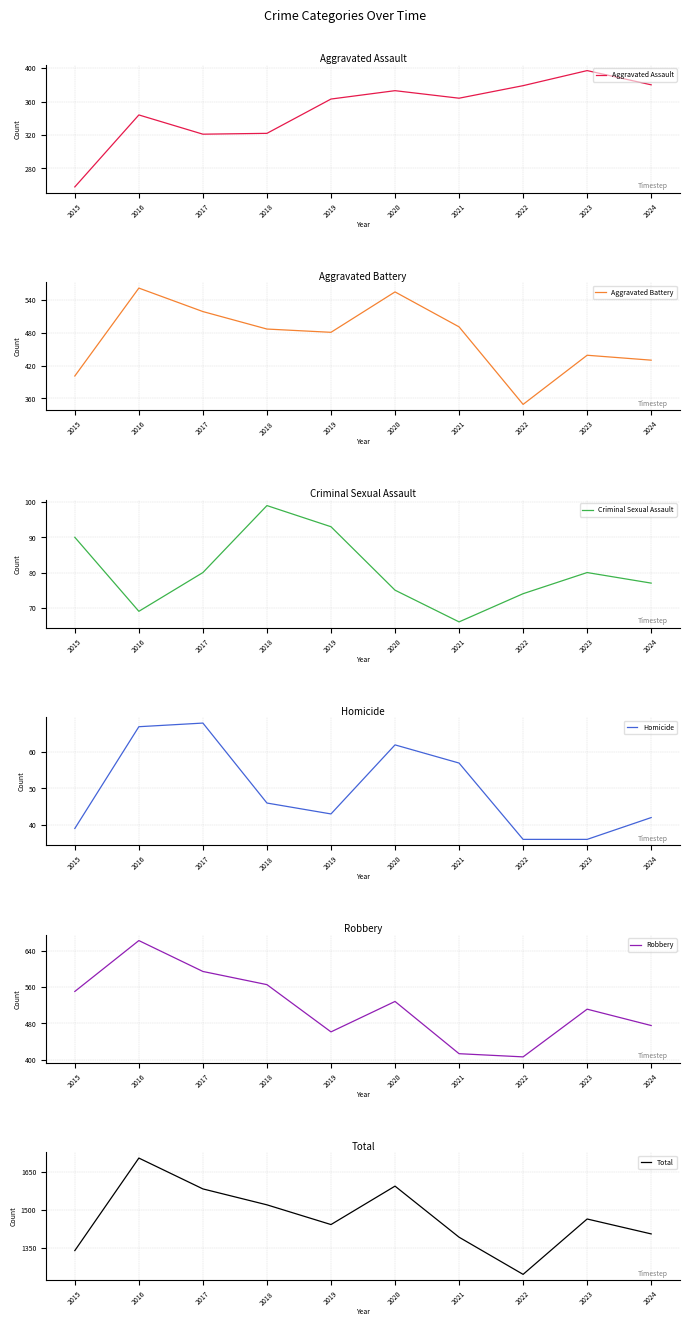

Which series has the widest spread of values?

Total